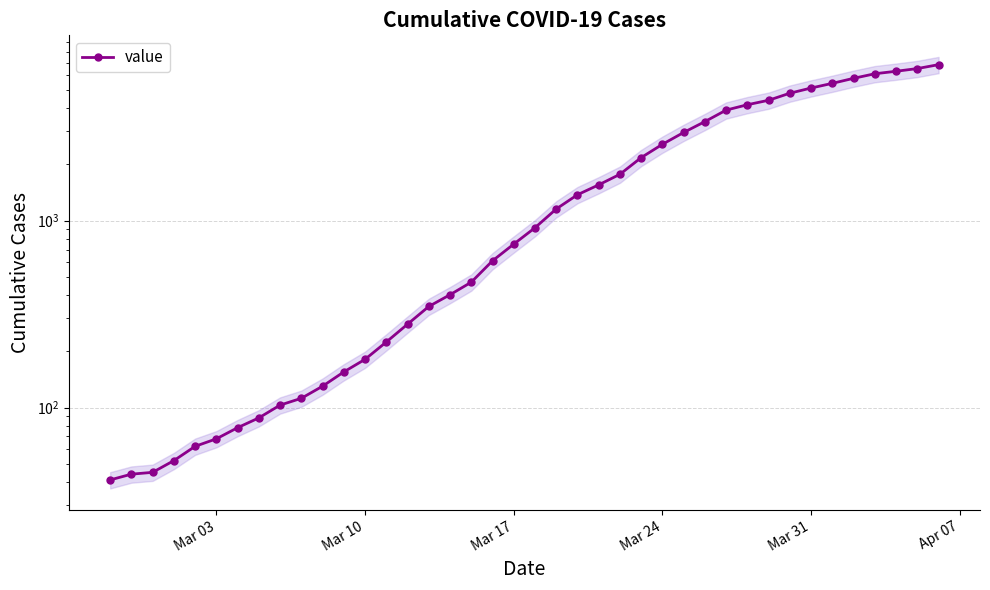

What is the sum of all values?

81324